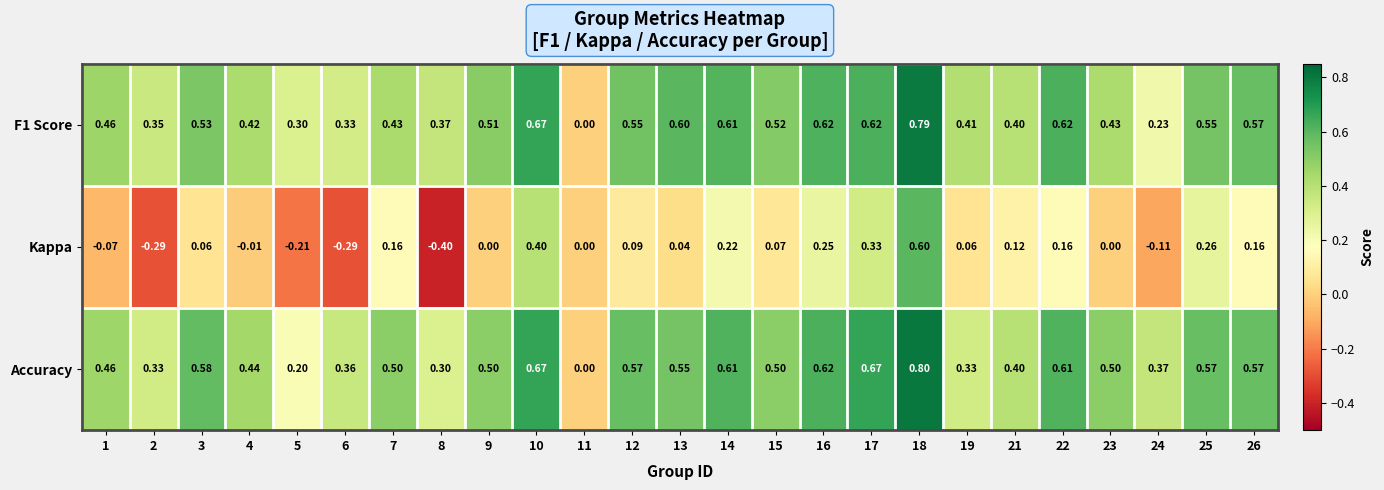

Is the value of Accuracy at 21 greater than the value of F1 Score at 26?

No